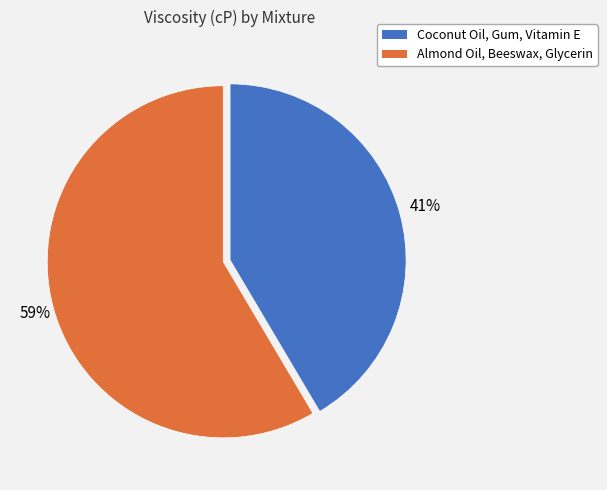

How many slices are in this pie chart?

2